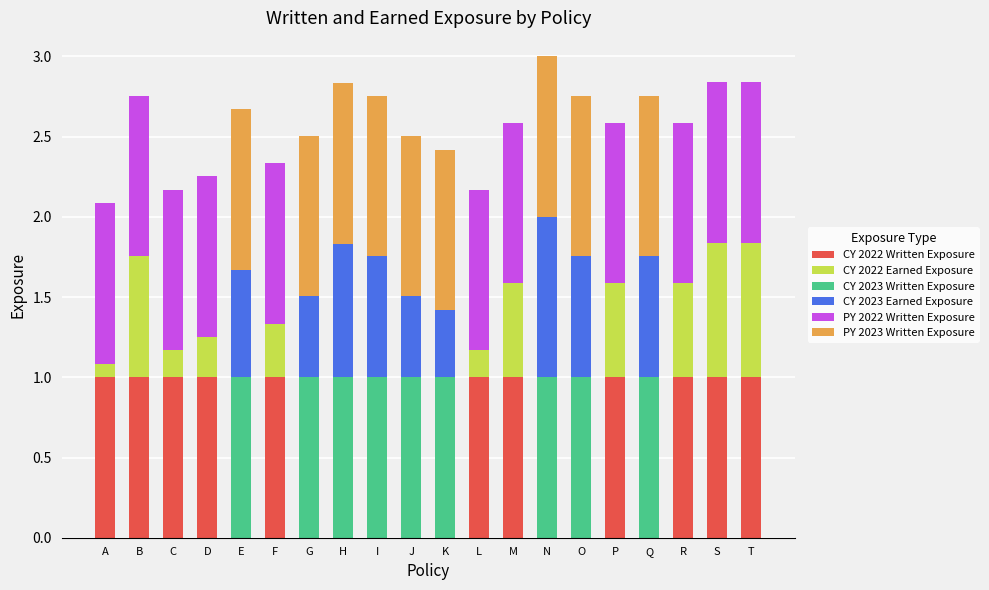

What is the total value across all series at S?

2.8